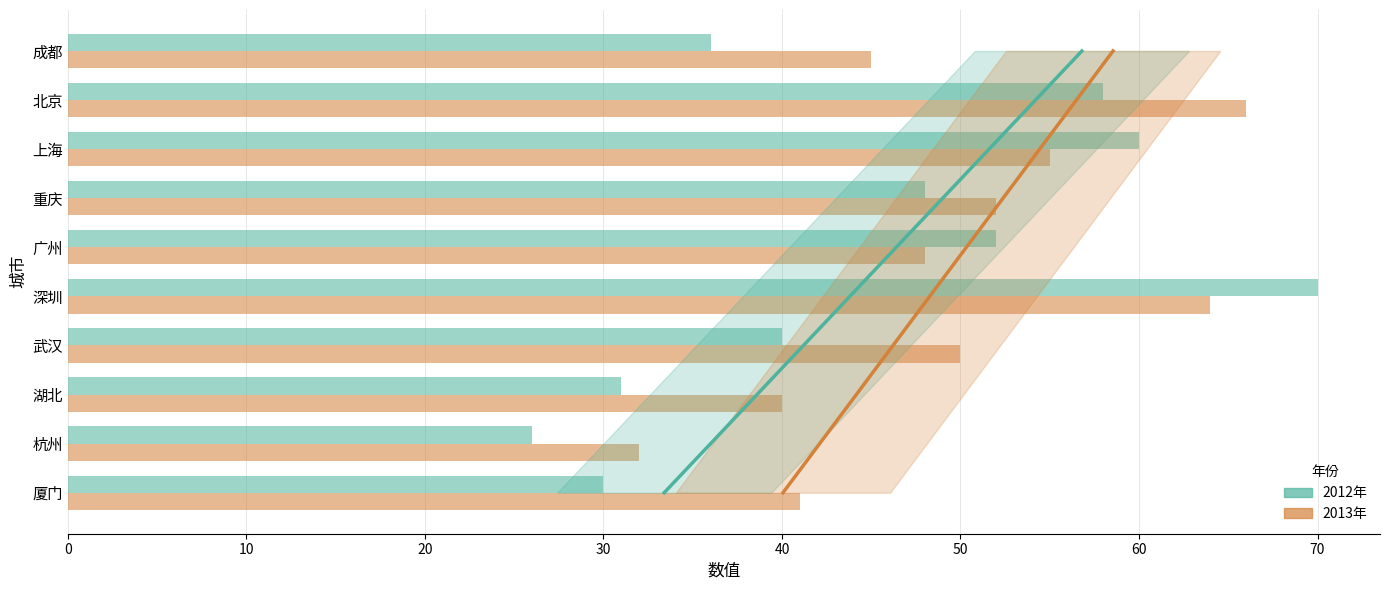

What is the value of the 2013年 bar at the 3rd from the left?

55